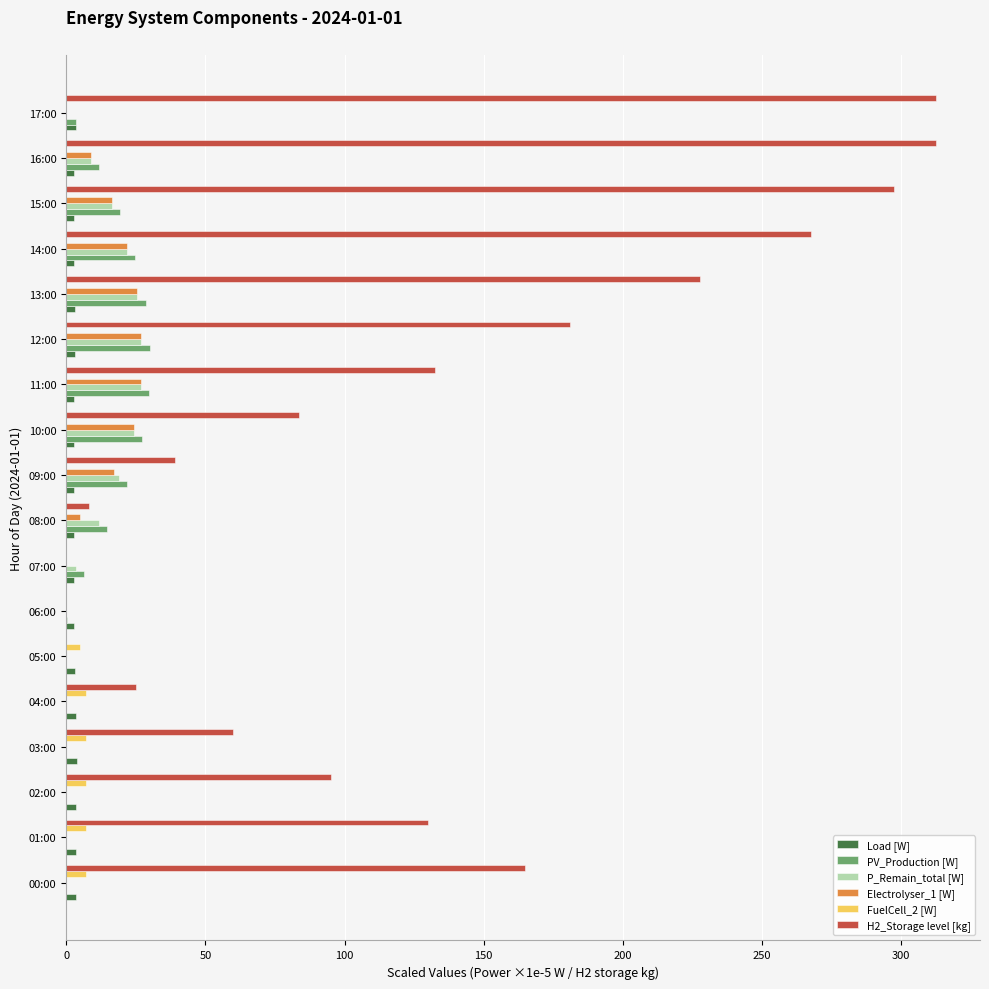

Which series has the largest total across all categories?

H2_Storage level [kg]